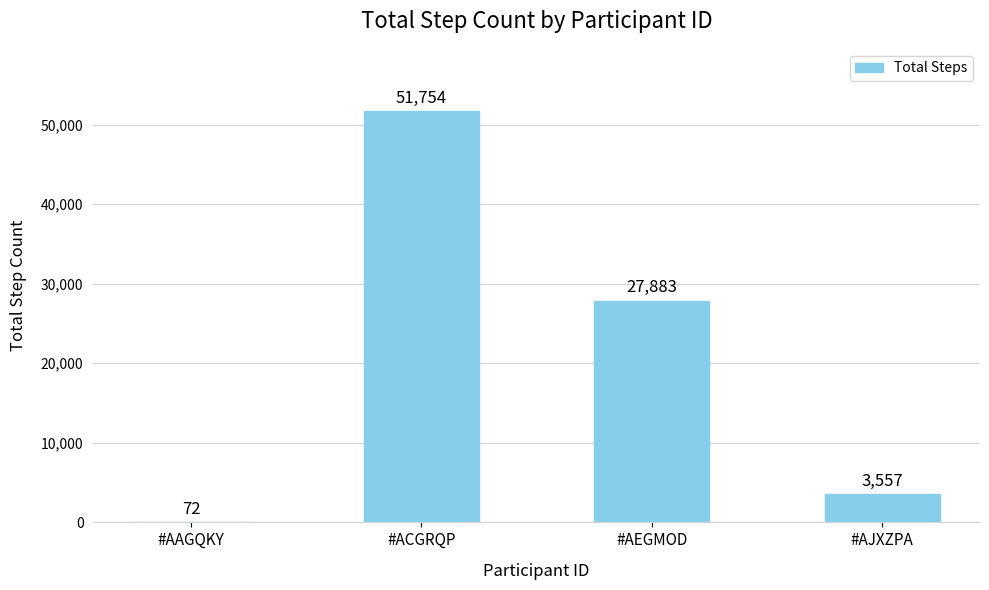

What is the maximum value shown in the chart?

51754